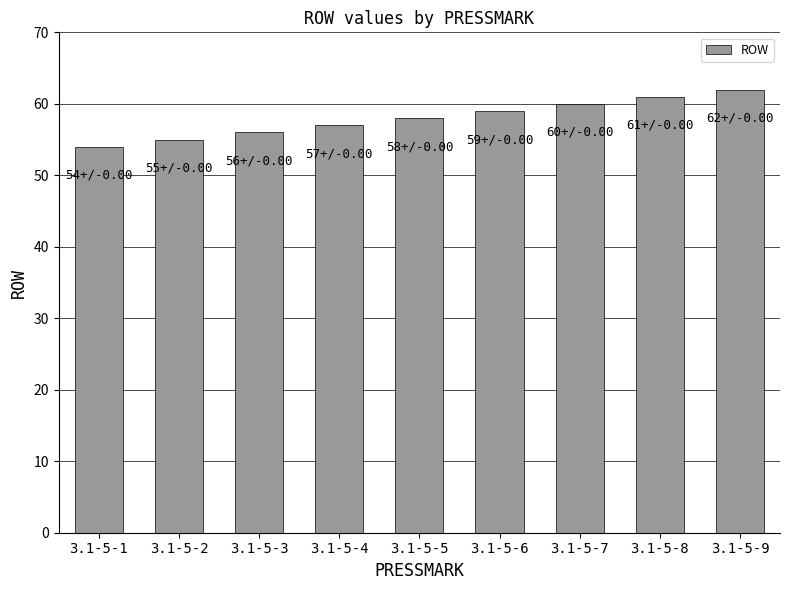

Is it true that the value at 3.1-5-5 is 76?

False